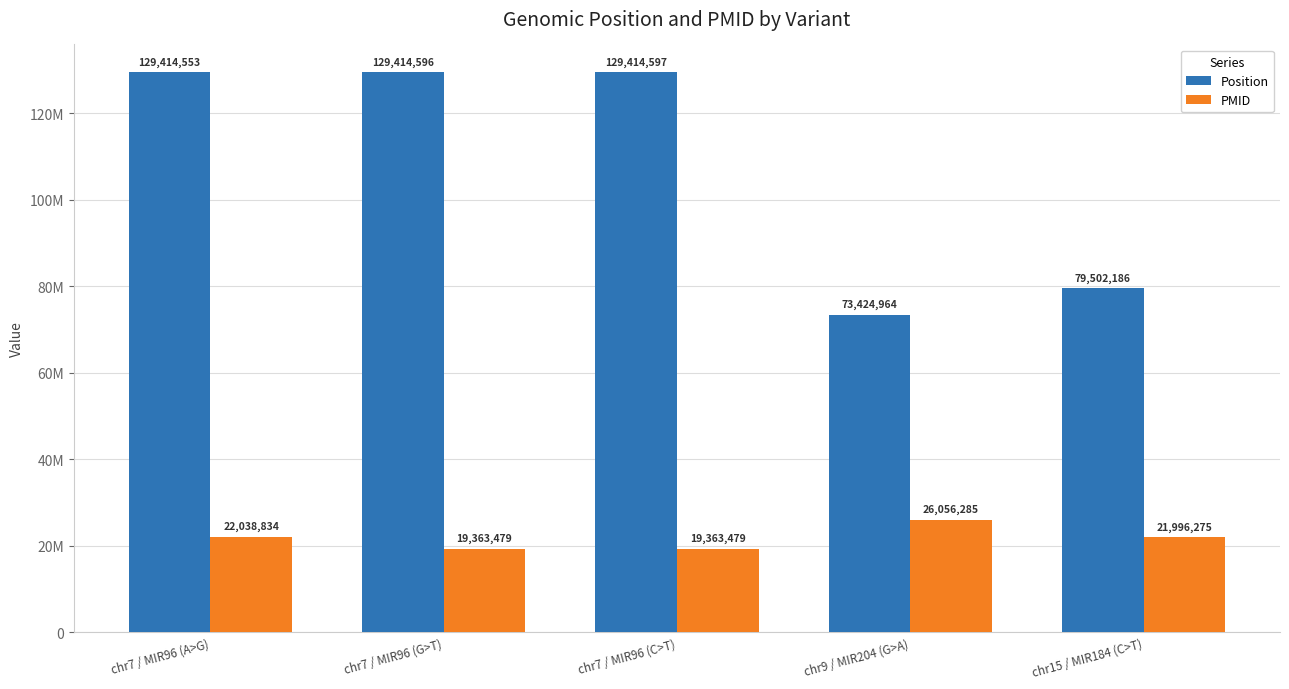

Does the chart contain any negative values?

No